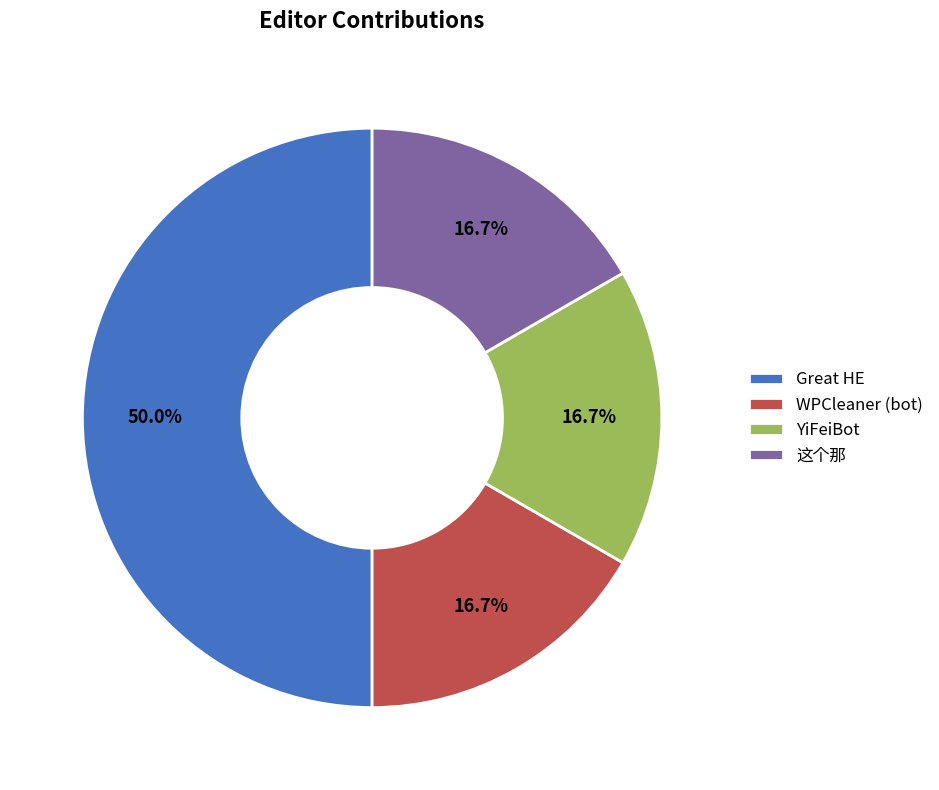

Is 这个那 the majority of the pie?

No